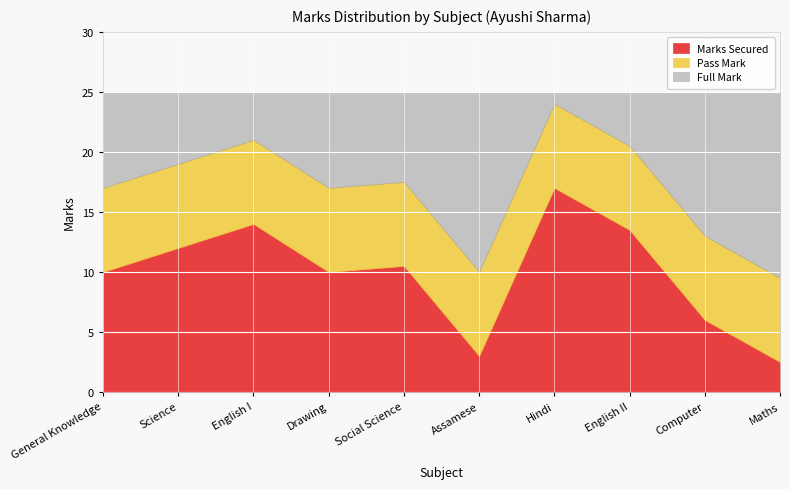

At which category is the sum across all series the highest?

Hindi